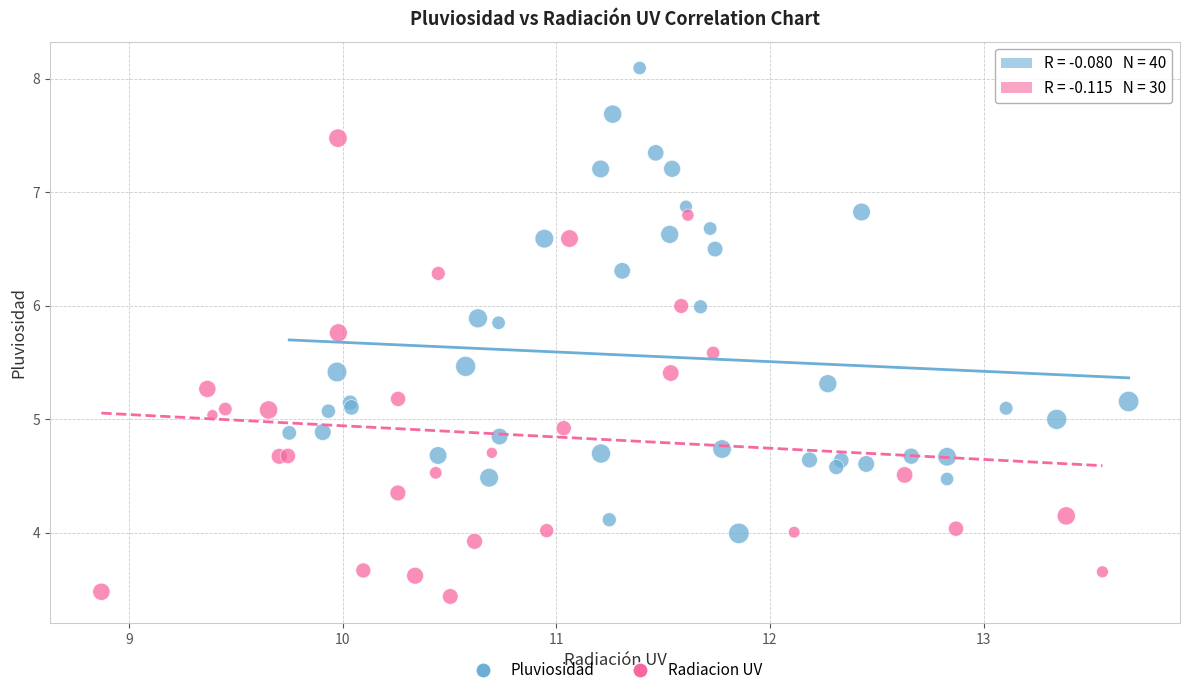

Which series contains the lowest Y value?

Radiacion UV